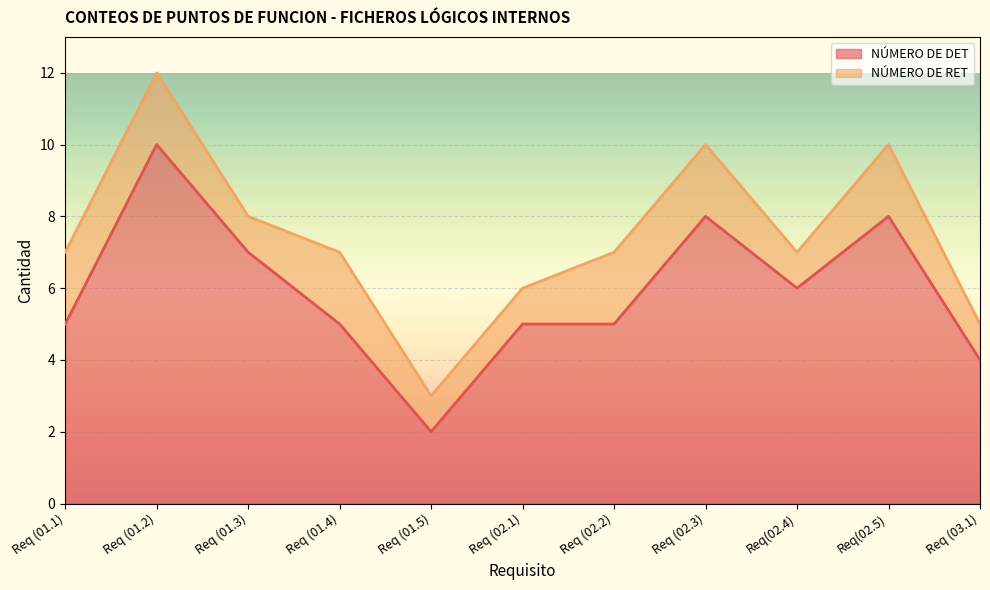

Approximately how many times larger is the value at Req (02.2) compared to Req (03.1)?

1.2